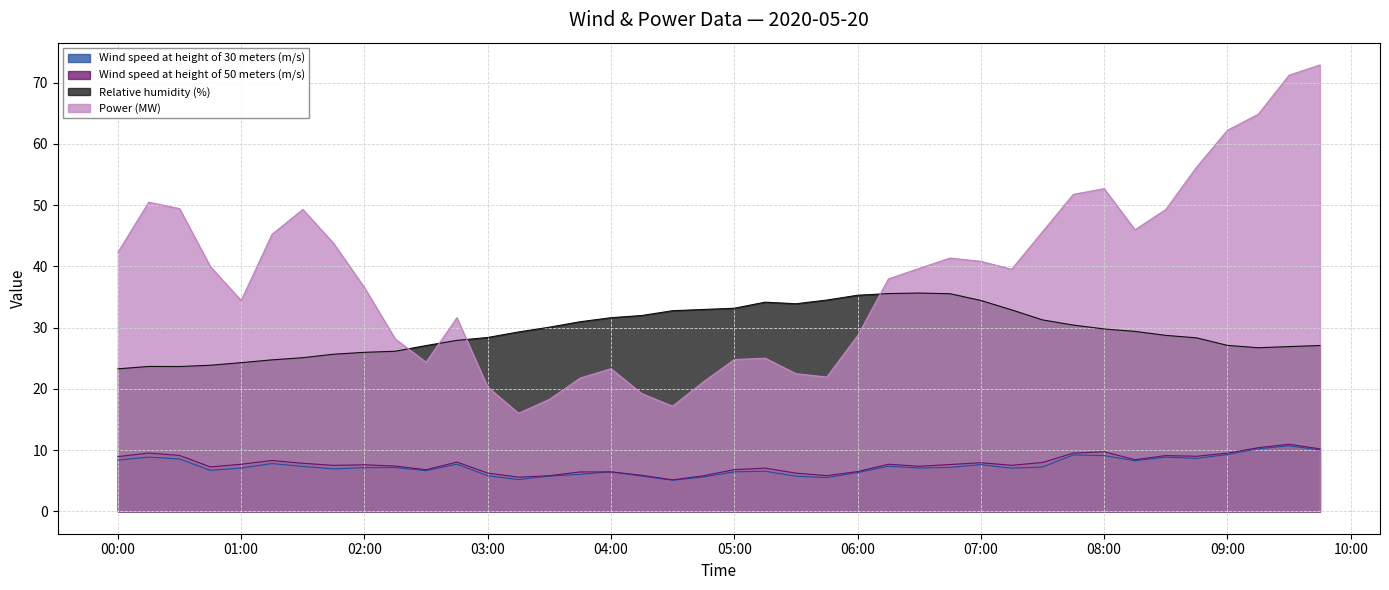

The value of Wind speed at height of 30 meters (m/s) at 00:00 is 8.4. True or false?

True